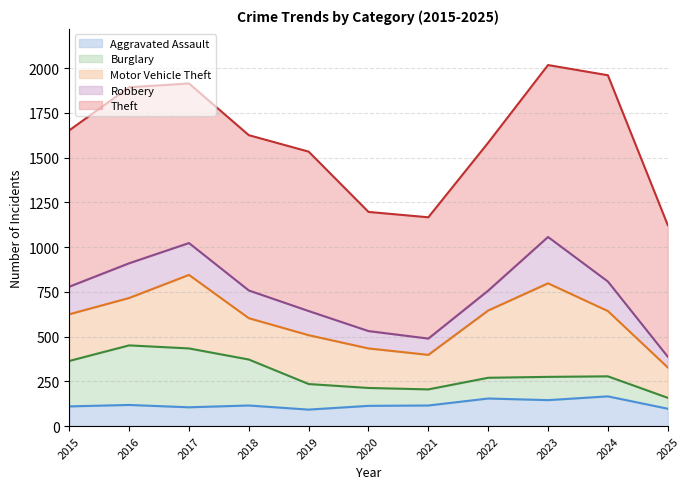

What is the maximum value shown in the chart?

1153